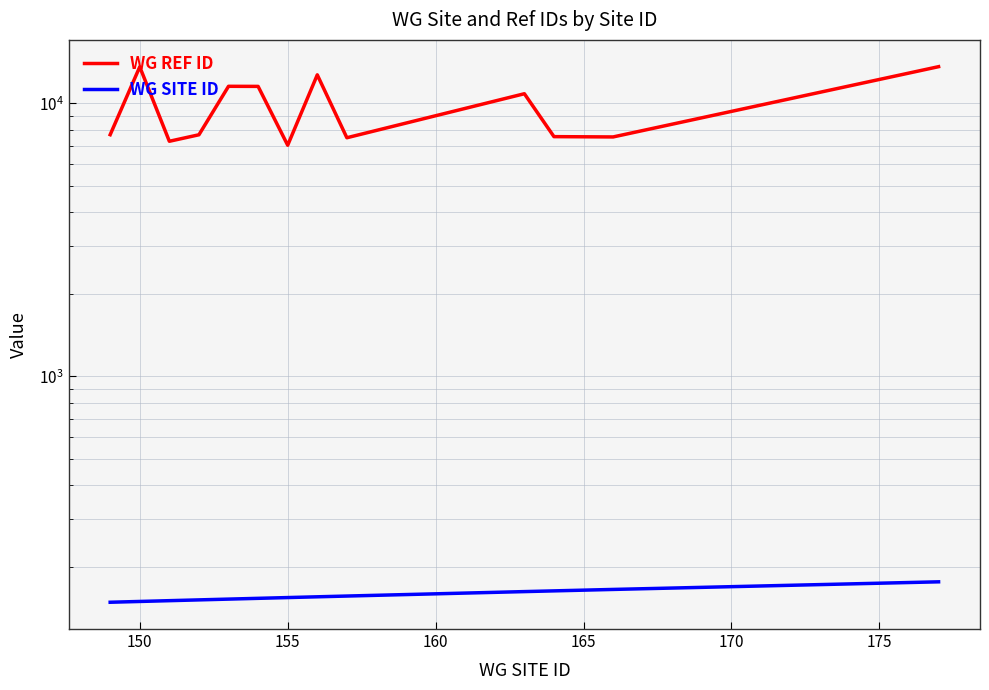

What is the smallest value displayed?

149